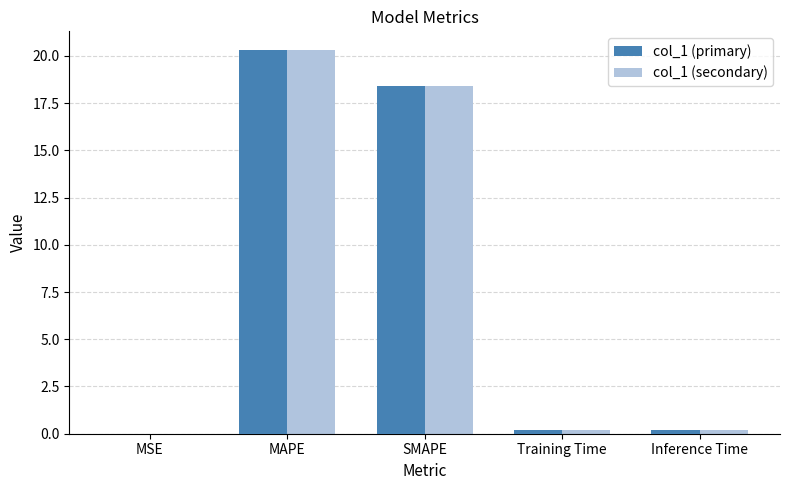

Which label corresponds to the largest value in the chart?

MAPE